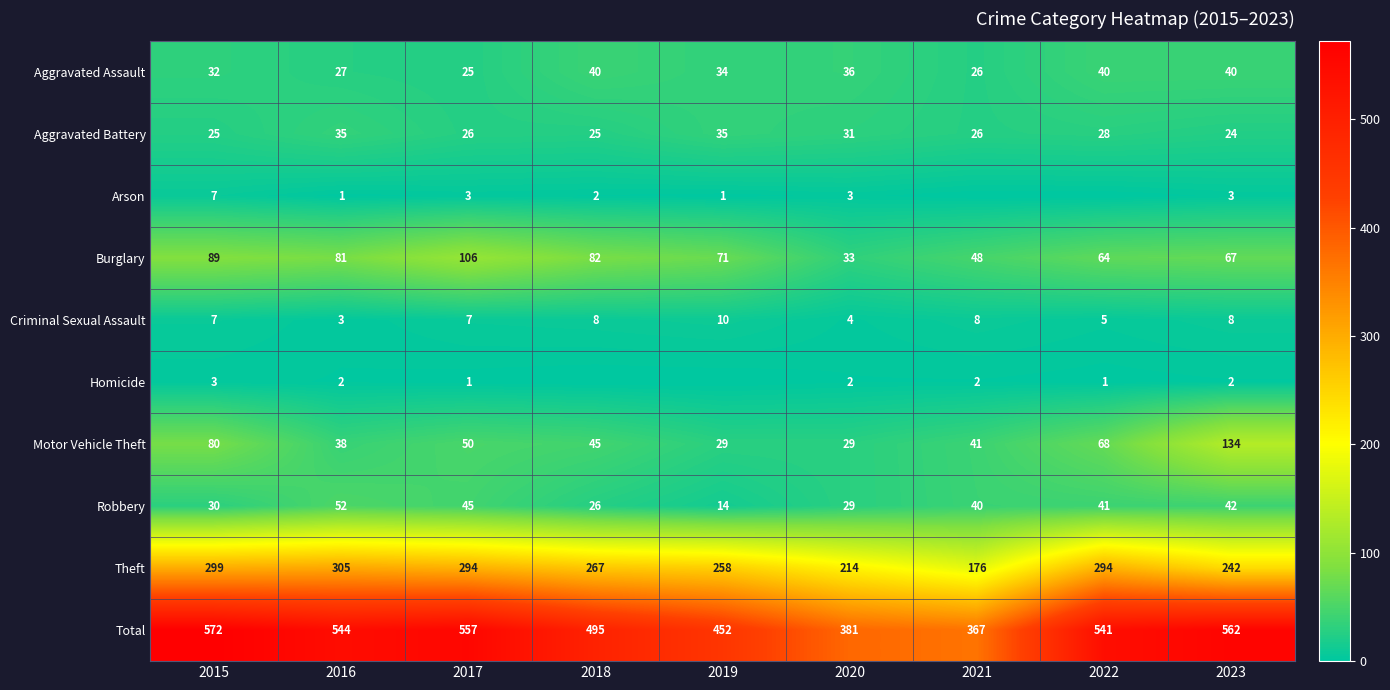

What is the lowest value of the Motor Vehicle Theft series?

29